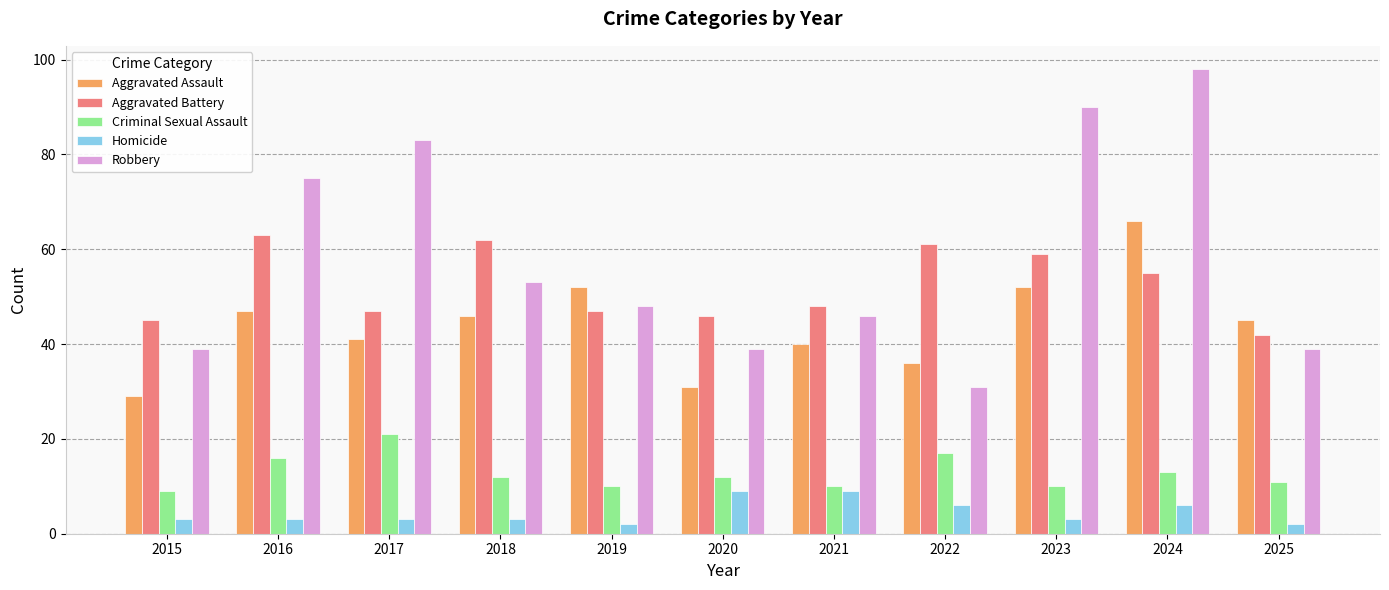

What are all the series names shown in the legend?

Aggravated Assault, Aggravated Battery, Criminal Sexual Assault, Homicide, Robbery